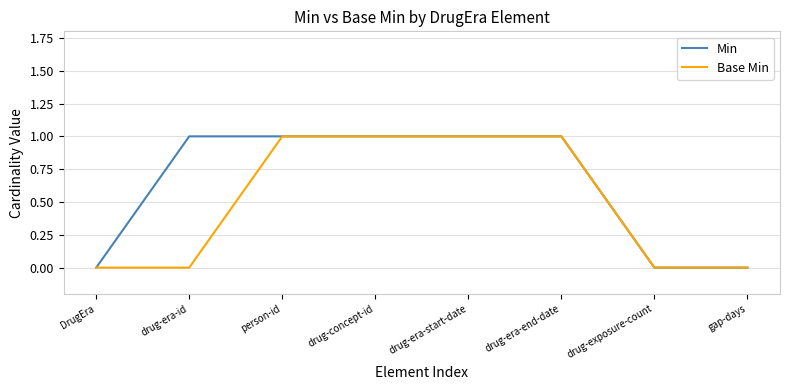

What is the approximate value of Min at drug-era-id?

1